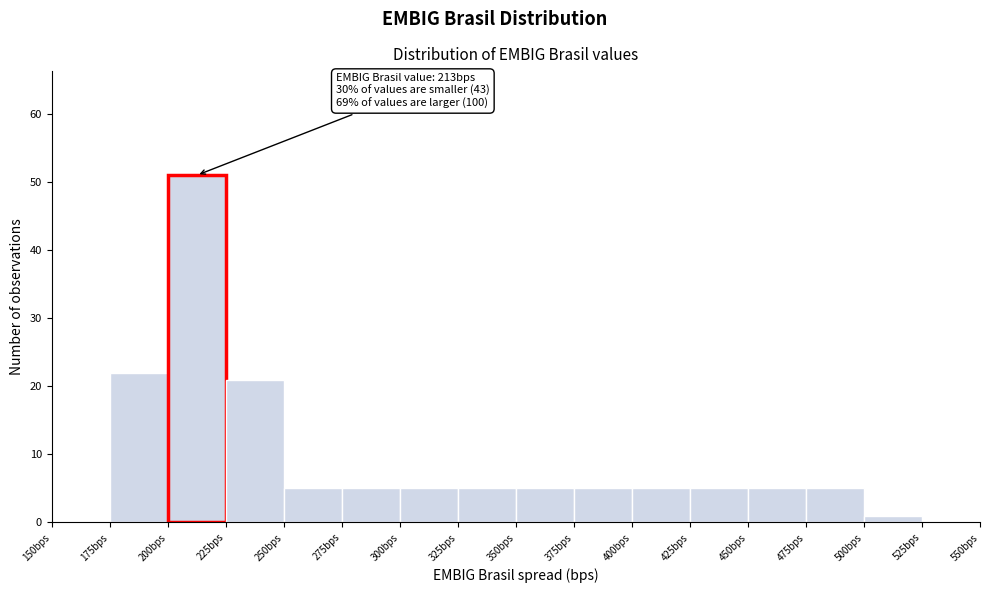

Which range on the x-axis has the tallest bar?

200 to 225